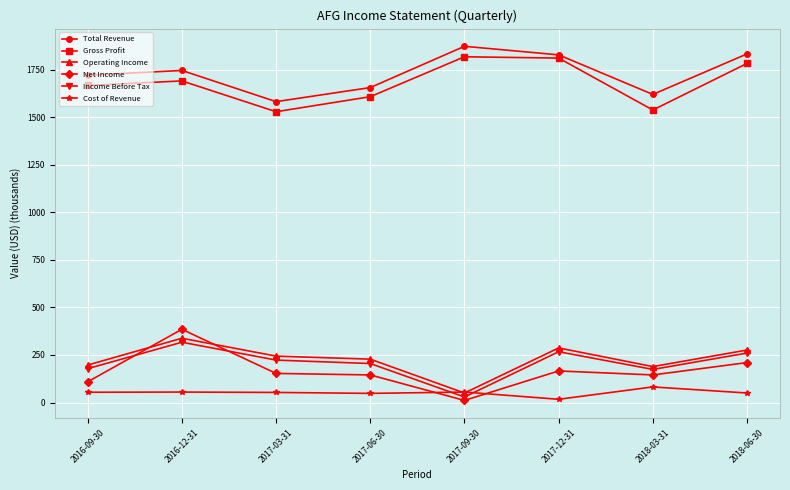

Which series changed the most between 2016-12-31 and 2018-06-30?

Net Income